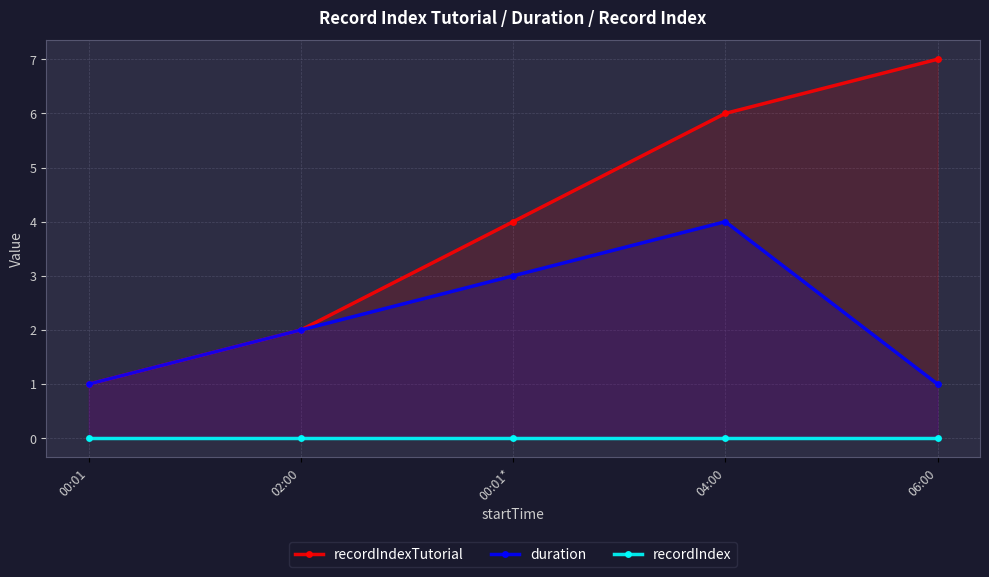

Reading left to right, list all the values displayed in this chart.

recordIndexTutorial: 00:01=1	02:00=2	00:01*=4	04:00=6	06:00=7
duration: 00:01=1	02:00=2	00:01*=3	04:00=4	06:00=1
recordIndex: 00:01=0	02:00=0	00:01*=0	04:00=0	06:00=0